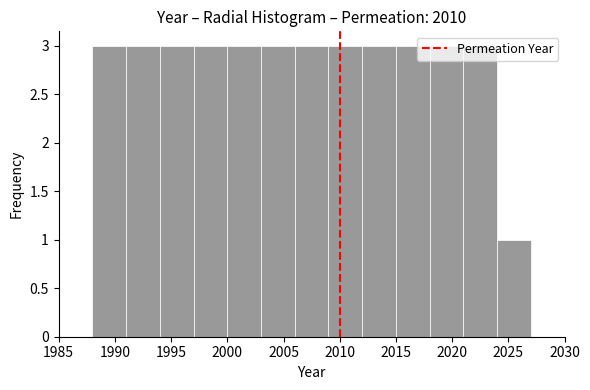

Reading left to right, transcribe this chart: for each bar, give the range it covers on the x-axis and its height. The values are not printed on the chart, so give them approximately, as read against the axis.

1988 to 1991: 3
1991 to 1994: 3
1994 to 1997: 3
1997 to 2000: 3
2000 to 2003: 3
2003 to 2006: 3
2006 to 2009: 3
2009 to 2012: 3
2012 to 2015: 3
2015 to 2018: 3
2018 to 2021: 3
2021 to 2024: 3
2024 to 2027: 1